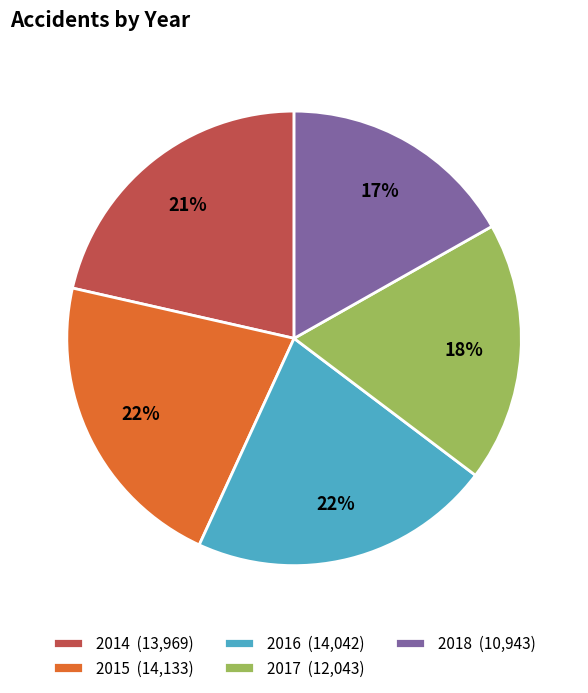

Is the sum of 2015 and 2014 greater than half?

No